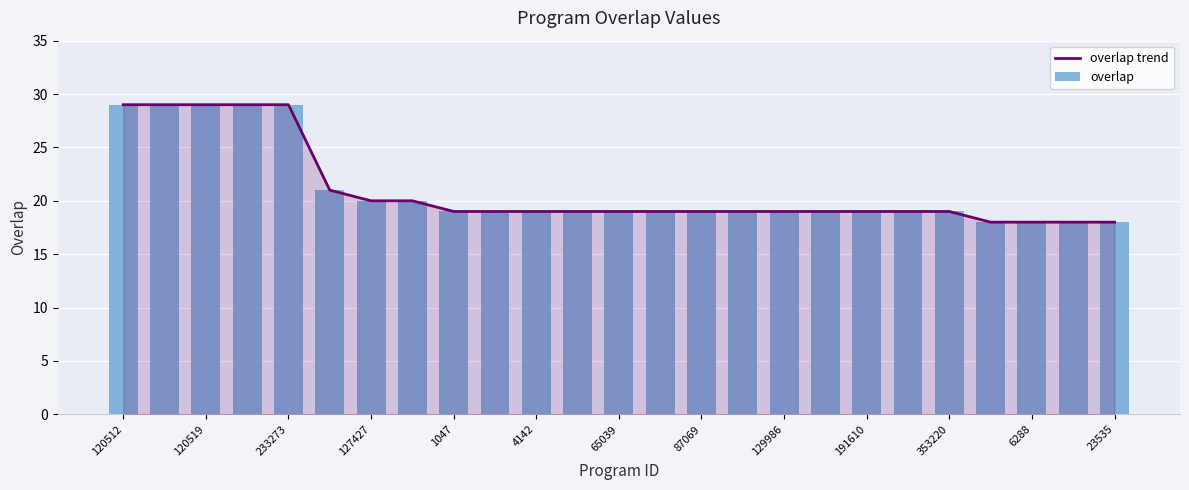

Reading right to left, transcribe all the data shown in this chart.

overlap trend: 18	18	18	18	19	19	19	19	19	19	19	19	19	19	19	19	19	20	20	21	29	29	29	29	29
overlap: 18	18	18	18	19	19	19	19	19	19	19	19	19	19	19	19	19	20	20	21	29	29	29	29	29